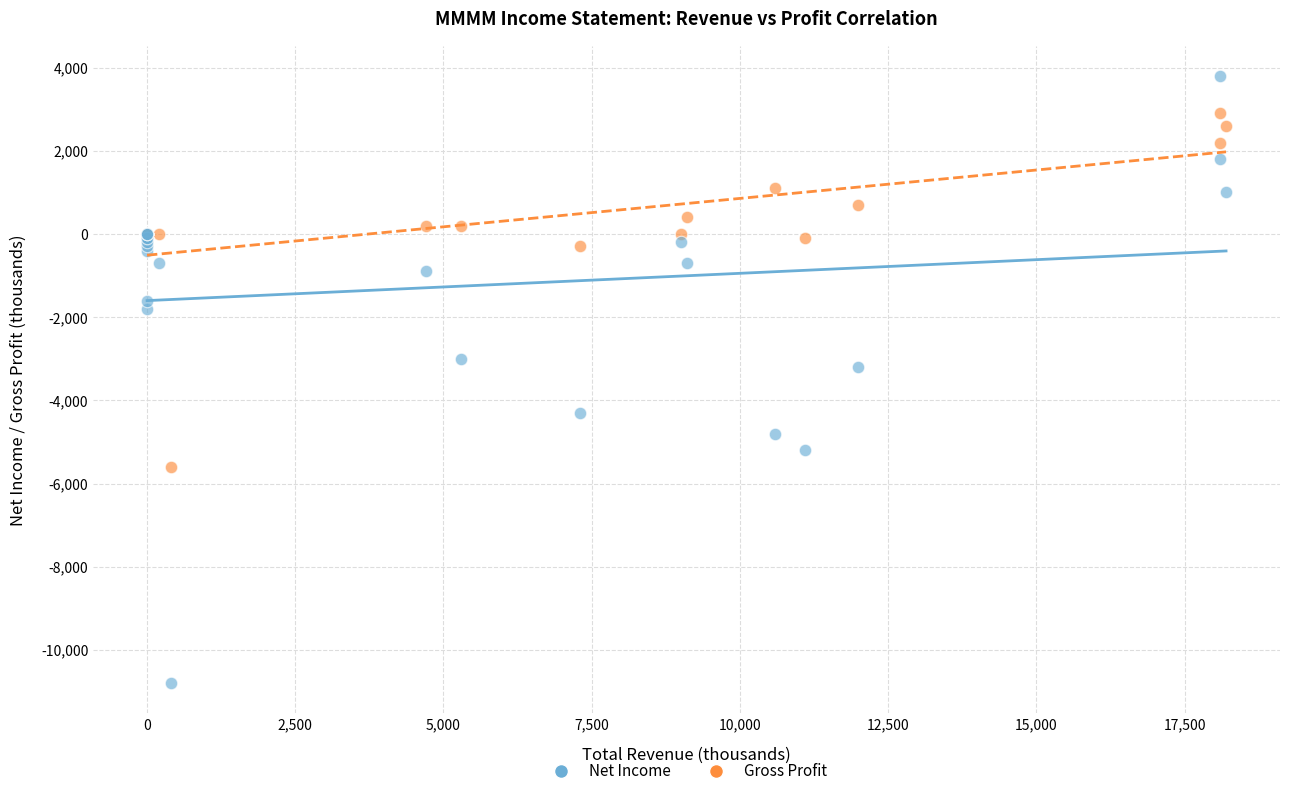

Which series contains the lowest Y value?

Net Income